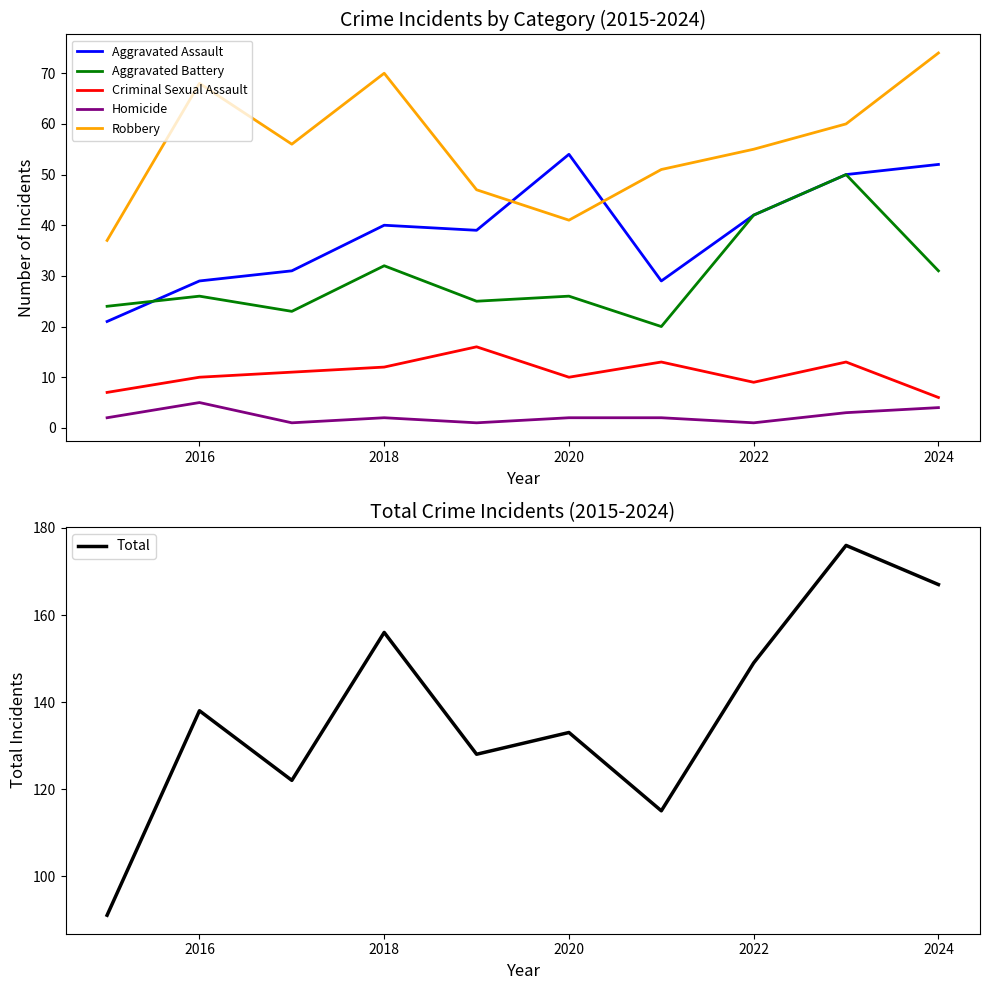

Reading left to right, what are all the values shown in this chart?

Aggravated Assault: 21	29	31	40	39	54	29	42	50	52
Aggravated Battery: 24	26	23	32	25	26	20	42	50	31
Criminal Sexual Assault: 7	10	11	12	16	10	13	9	13	6
Homicide: 2	5	1	2	1	2	2	1	3	4
Robbery: 37	68	56	70	47	41	51	55	60	74
Total: 91	138	122	156	128	133	115	149	176	167